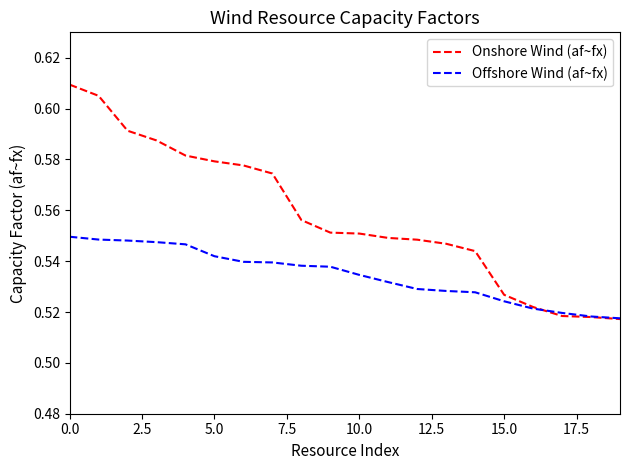

True or false: Onshore Wind (af~fx) and Offshore Wind (af~fx) cross at least once.

True